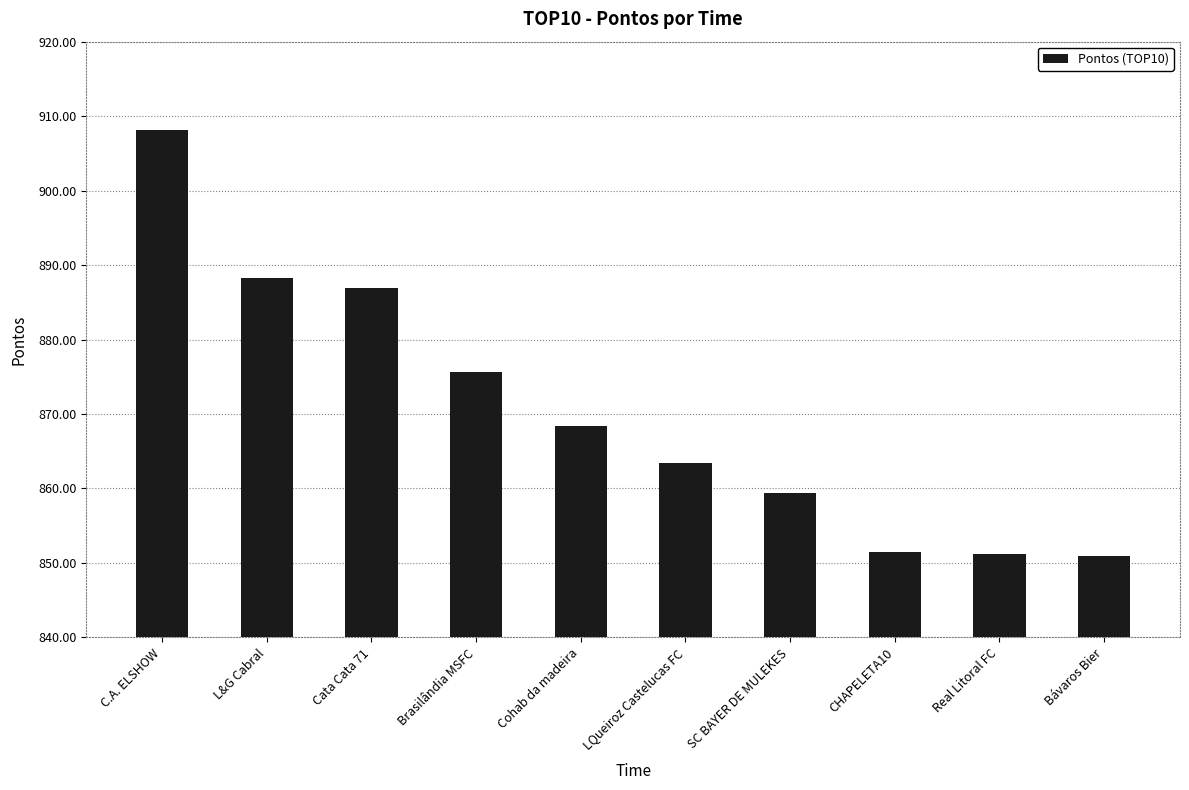

The chart shows a value of 558.3 at Cohab da madeira. True or false?

False